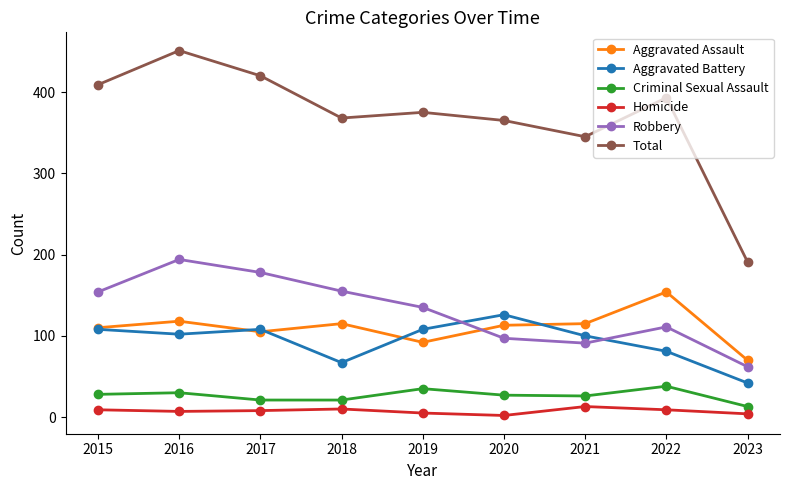

At which category does Total reach its first local peak?

2016